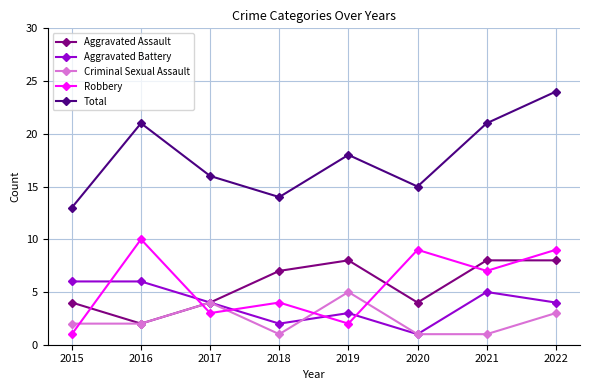

What is the difference between the second highest and minimum values in the Total series?

8